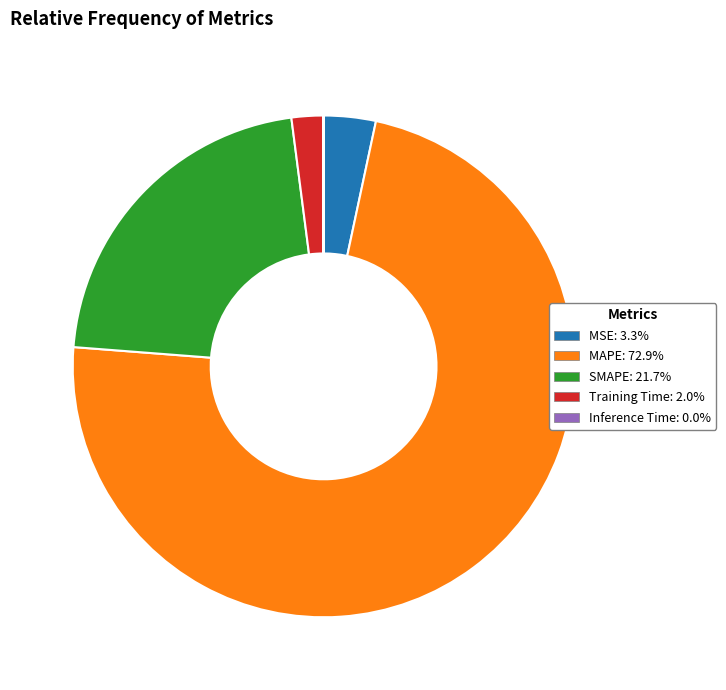

Between MAPE and MSE, which is larger?

MAPE